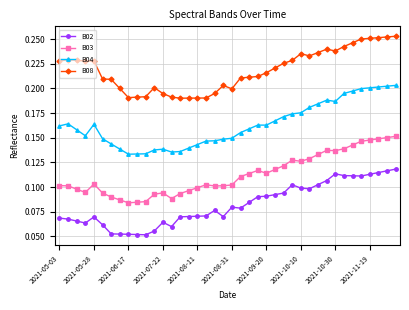

True or false: B02 and B08 intersect in this chart.

False